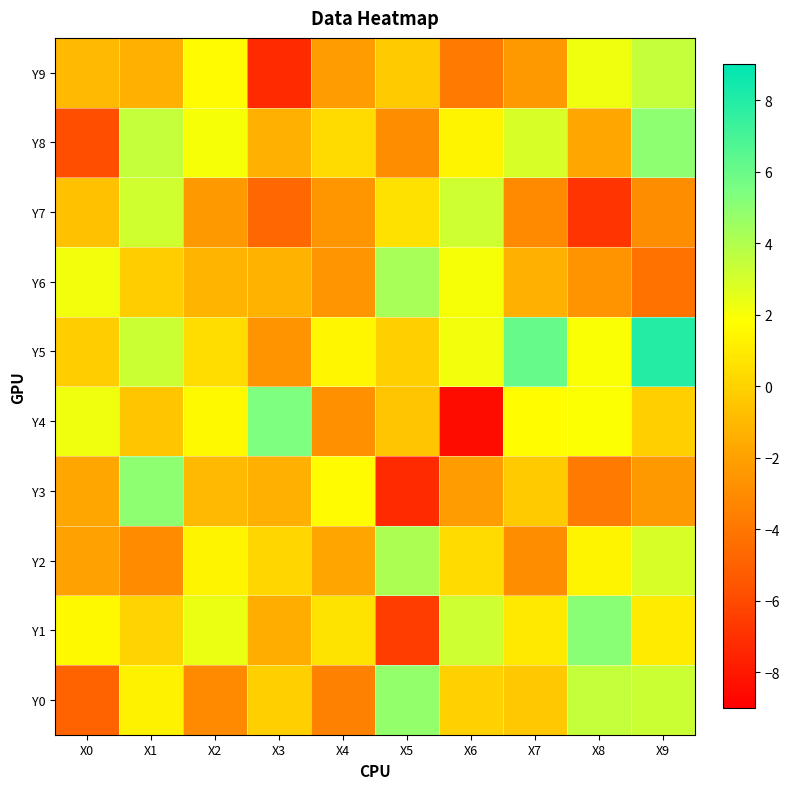

Reading right to left, what are all the values shown in this chart?

Y0: X9=3.3	X8=3.5	X7=-0.4	X6=-0.1	X5=4.8	X4=-3.5	X3=-0.1	X2=-3.1	X1=1.3	X0=-4.9
Y1: X9=1.0	X8=5.1	X7=1.0	X6=3.2	X5=-6.5	X4=0.6	X3=-1.5	X2=2.4	X1=0.0	X0=1.6
Y2: X9=2.9	X8=1.4	X7=-2.9	X6=0.4	X5=4.1	X4=-1.8	X3=0.2	X2=1.4	X1=-3.0	X0=-2.0
Y3: X9=-2.4	X8=-3.8	X7=-0.3	X6=-2.2	X5=-7.3	X4=1.6	X3=-1.4	X2=-1.0	X1=5.0	X0=-1.7
Y4: X9=-0.1	X8=1.9	X7=1.7	X6=-8.4	X5=-0.6	X4=-2.8	X3=5.4	X2=1.6	X1=-0.5	X0=2.2
Y5: X9=8.0	X8=1.9	X7=6.1	X6=2.1	X5=-0.1	X4=1.4	X3=-2.6	X2=0.4	X1=3.3	X0=-0.1
Y6: X9=-4.2	X8=-2.7	X7=-1.4	X6=2.0	X5=4.2	X4=-2.6	X3=-1.3	X2=-1.2	X1=-0.1	X0=2.1
Y7: X9=-2.9	X8=-6.8	X7=-3.1	X6=3.2	X5=0.6	X4=-2.5	X3=-4.7	X2=-2.3	X1=3.1	X0=-0.7
Y8: X9=5.0	X8=-1.7	X7=2.9	X6=1.4	X5=-2.9	X4=0.4	X3=-1.4	X2=2.0	X1=3.5	X0=-5.8
Y9: X9=3.5	X8=2.2	X7=-2.4	X6=-3.8	X5=-0.3	X4=-2.2	X3=-7.3	X2=1.6	X1=-1.4	X0=-1.0